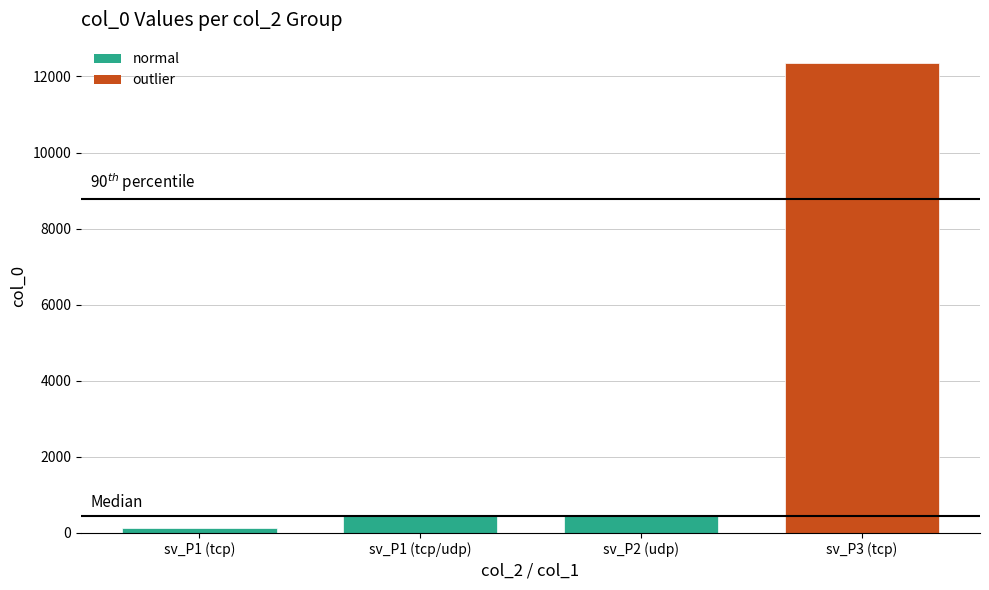

What is the label of the 1st bar from the right?

sv_P3 (tcp)